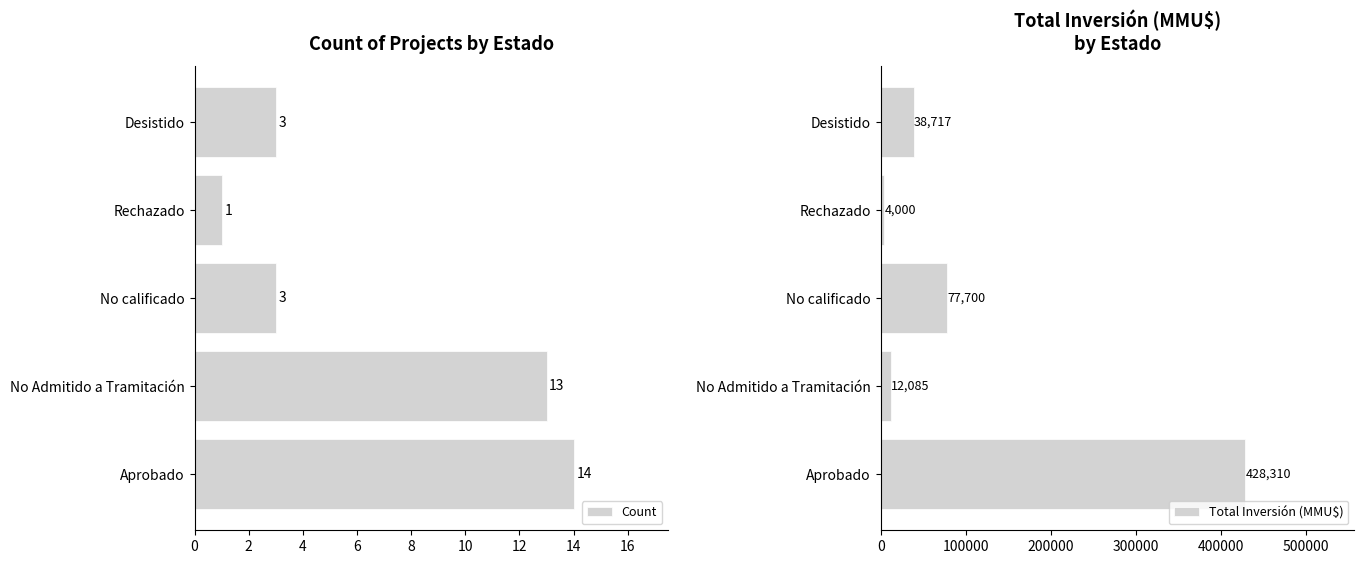

What is the average value of the Total Inversión (MMU$) series?

112162